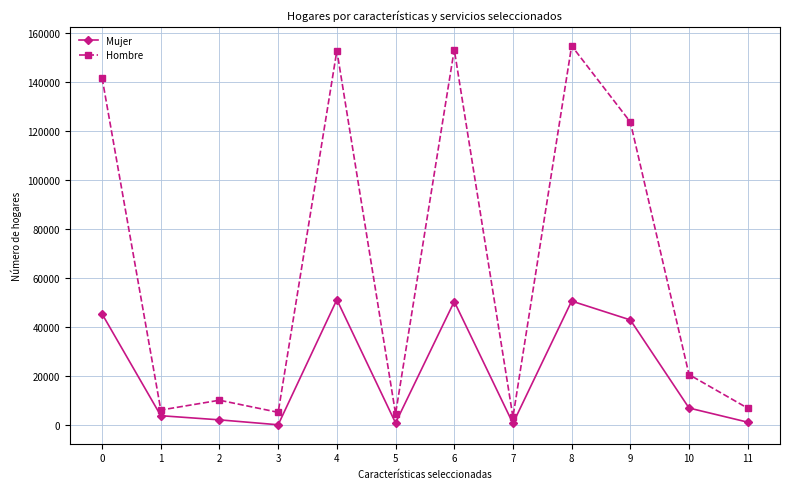

What is the sum of all Mujer values?

256088